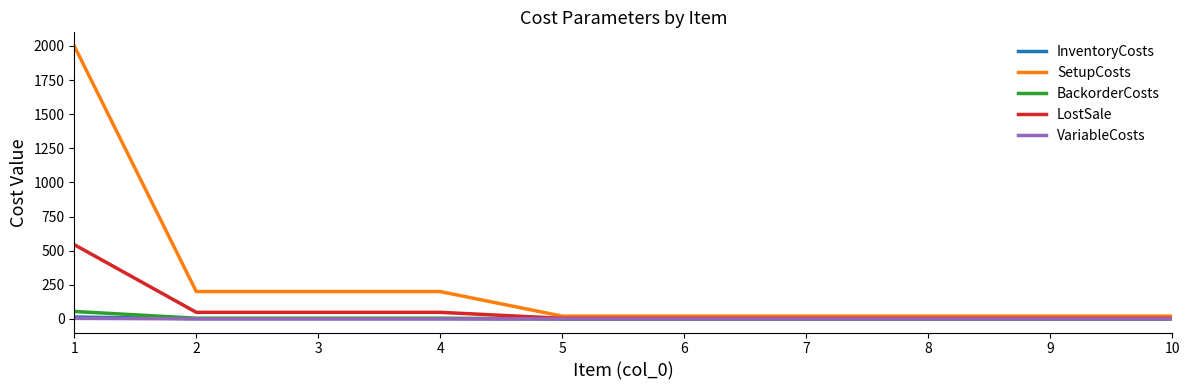

True or false: InventoryCosts and VariableCosts cross at least once.

False